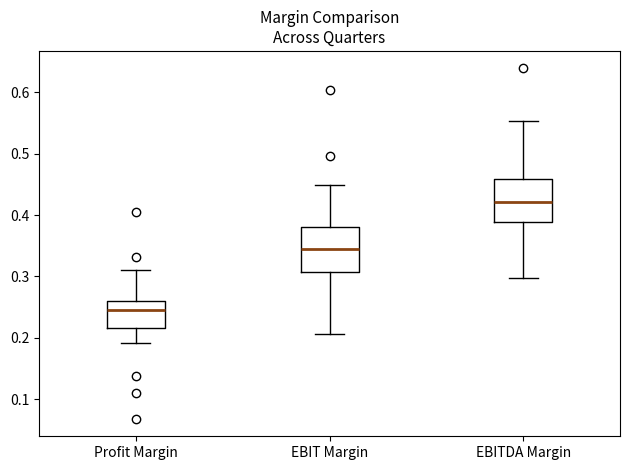

Reading left to right, read every box against the y-axis: the position of its median line, the range the box covers, and the ends of its whiskers. The values are not printed on the chart, so give them approximately, as read against the axis.

Profit Margin: median 0.24, box 0.22 to 0.26, whiskers 0.19 to 0.31
EBIT Margin: median 0.35, box 0.31 to 0.38, whiskers 0.21 to 0.45
EBITDA Margin: median 0.42, box 0.39 to 0.46, whiskers 0.30 to 0.55